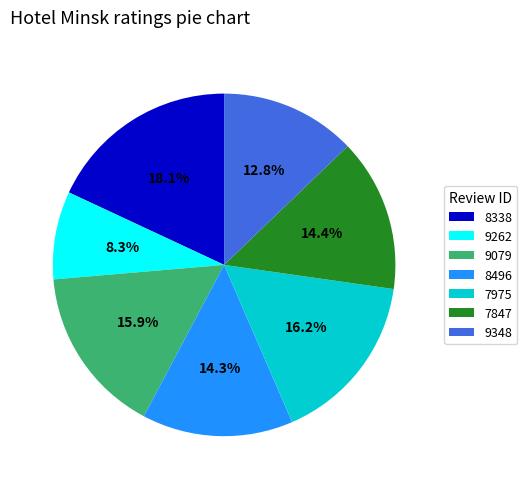

Which category has the smallest portion of the pie?

9262